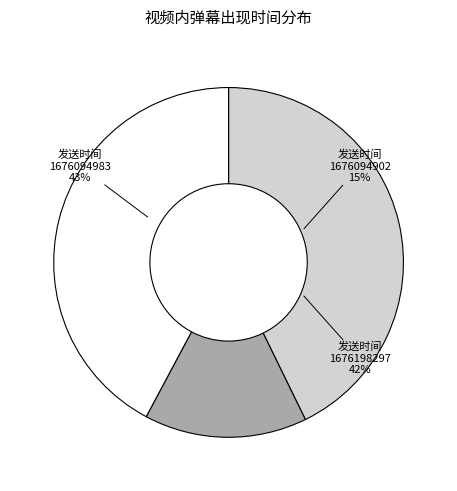

Rank the categories by value from lowest to highest.

1676094902, 1676198297, 1676094983